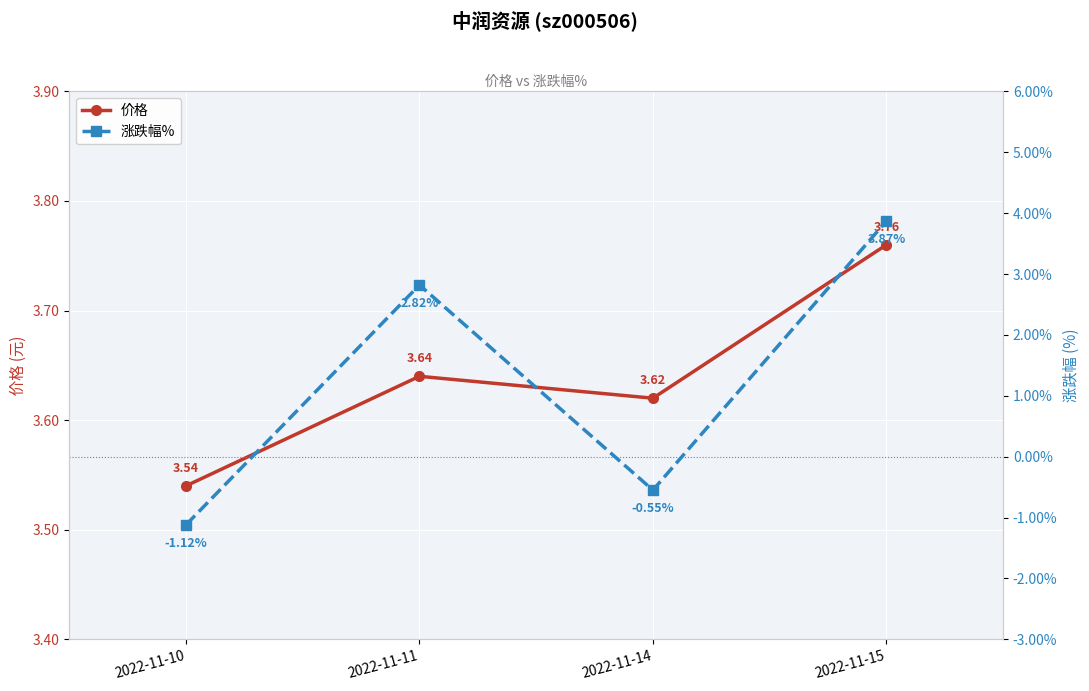

What are all the series names shown in the legend?

价格, 涨跌幅%